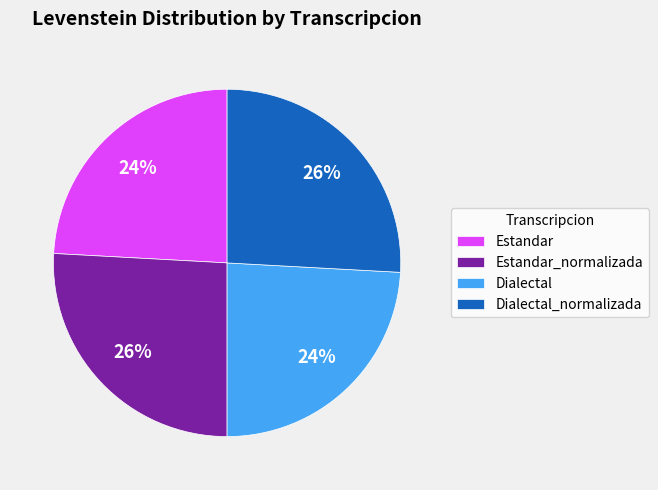

What is the ratio of the value at Dialectal_normalizada to the value at Estandar?

1.1